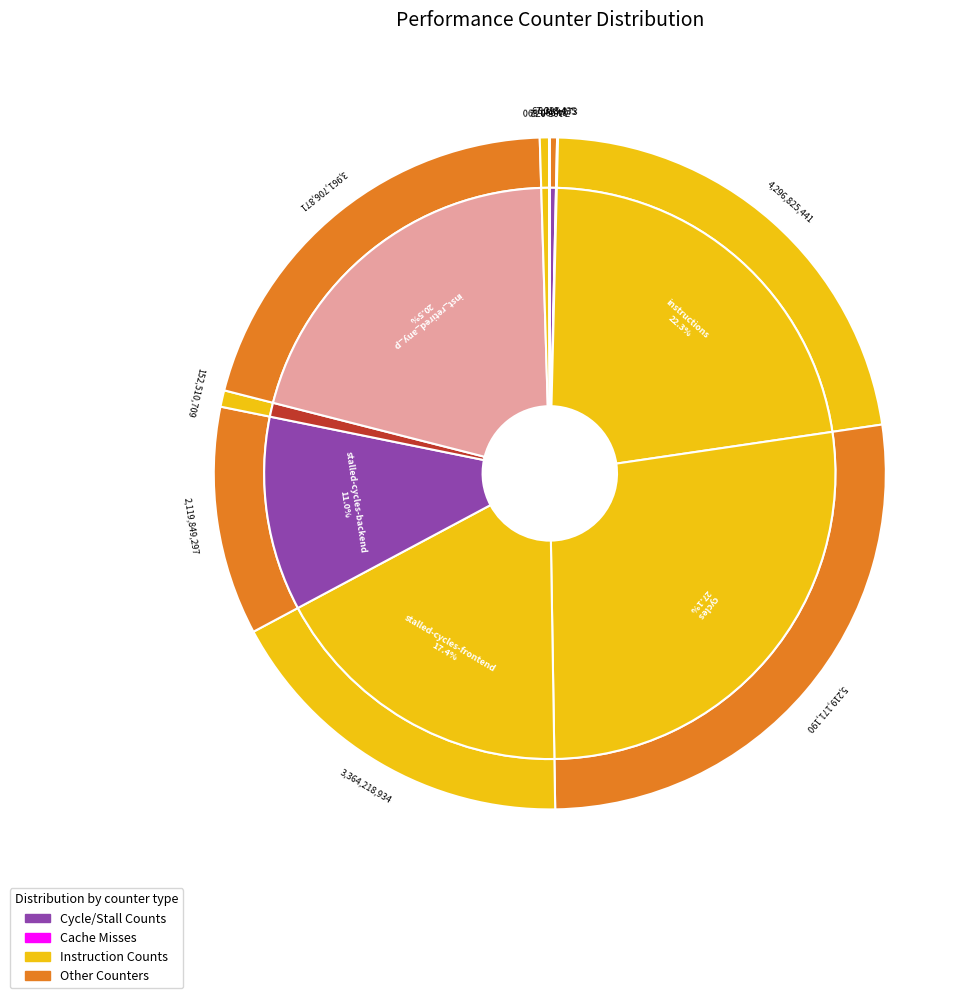

Which has a higher value, dtlb_misses_walk_cycles or instructions?

instructions